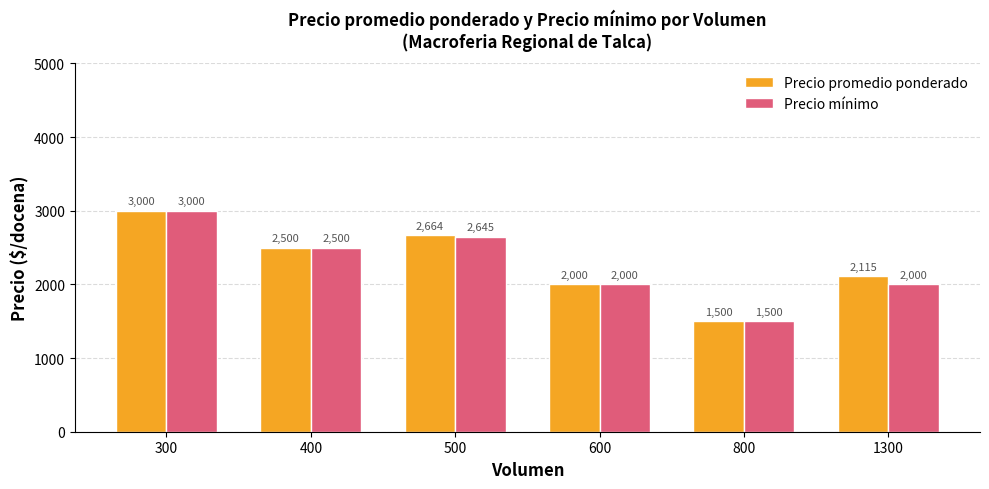

At which category does the chart reach its minimum across all series?

800